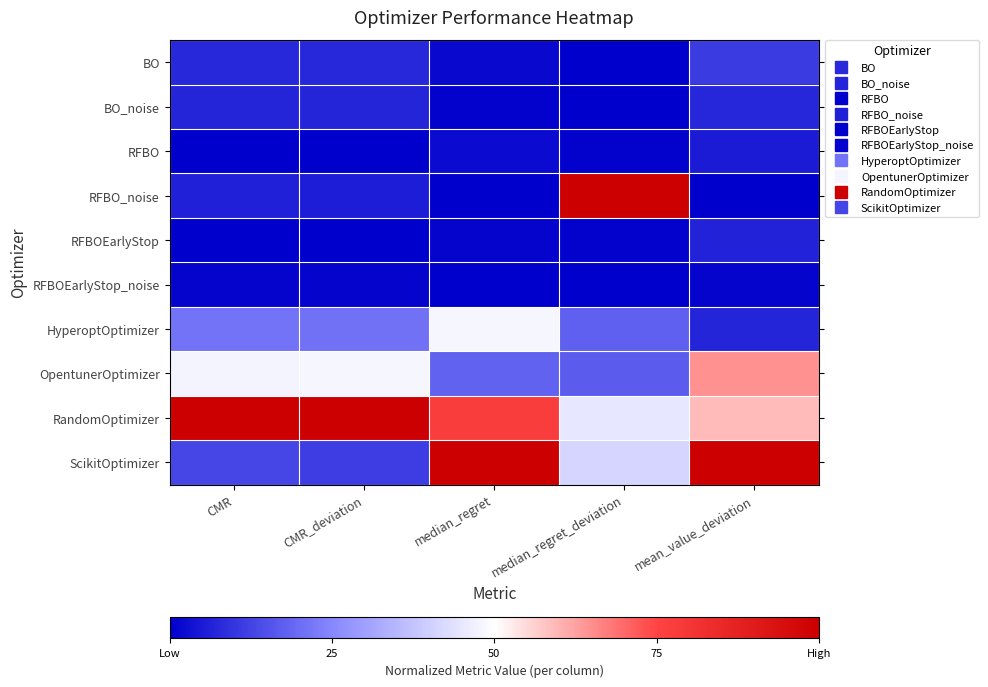

Which series changed the most between median_regret_deviation and mean_value_deviation?

RFBO_noise